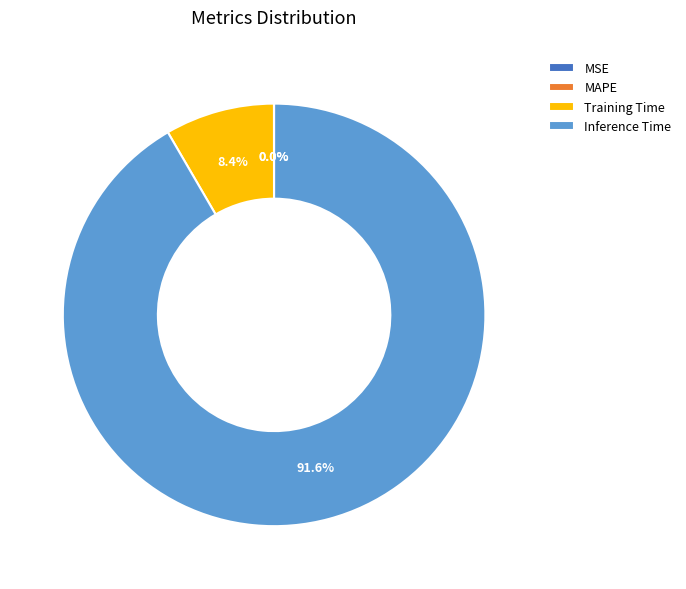

How much of the chart is everything except Inference Time?

8.4%